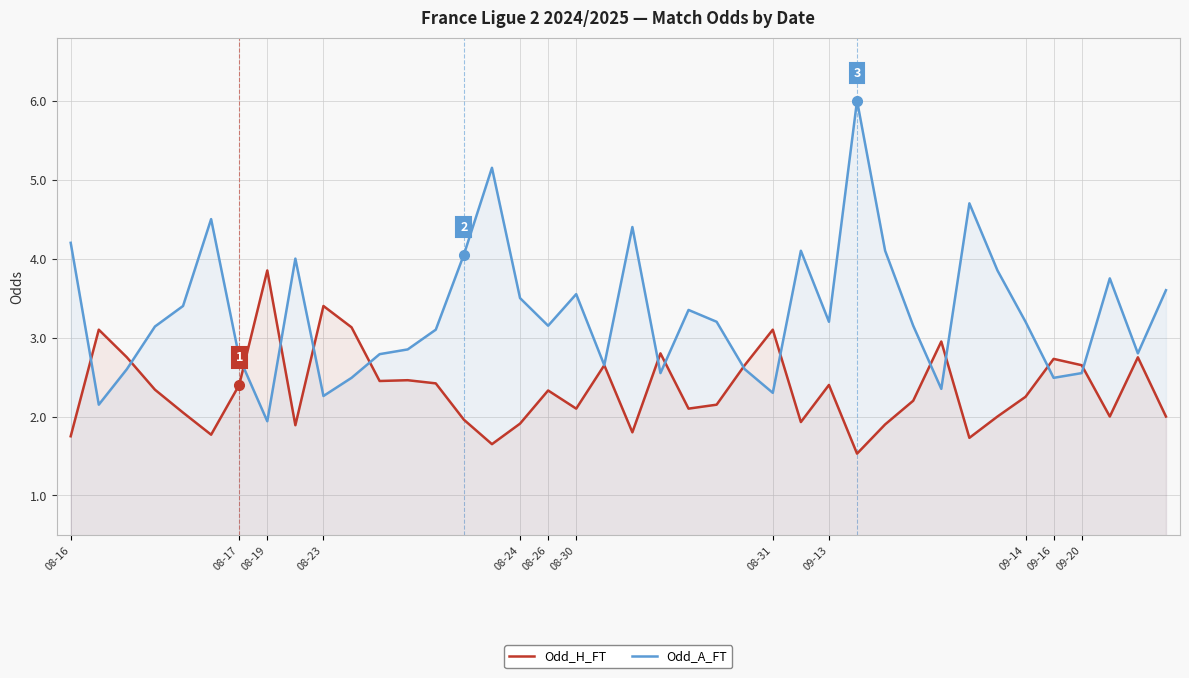

Which series has the widest spread of values?

Odd_A_FT